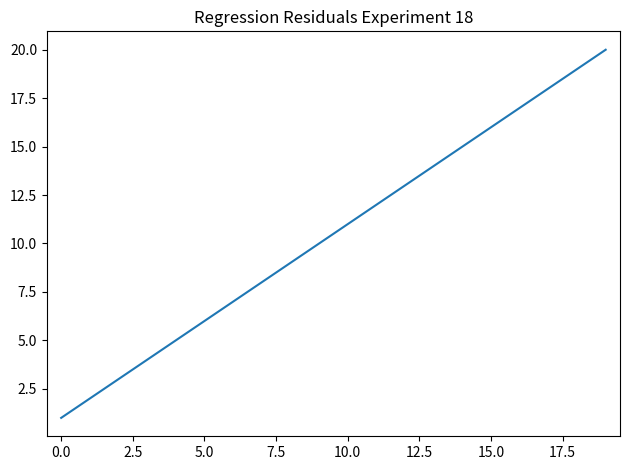

What is the maximum value shown in the chart?

20